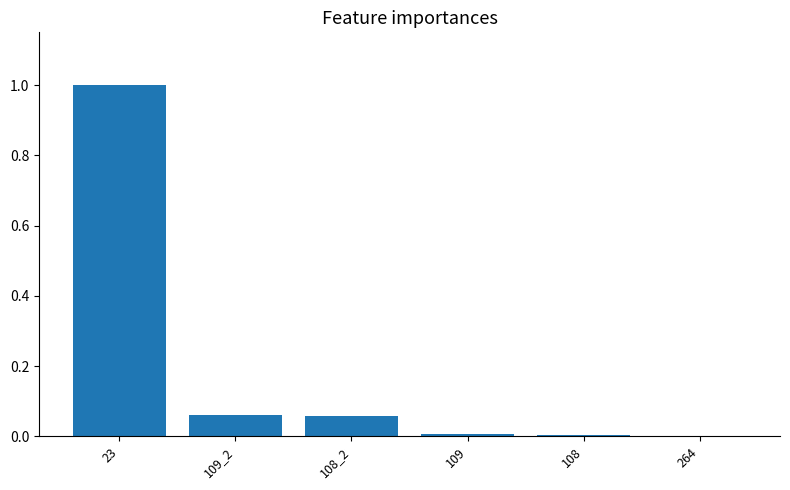

Read the value at 23.

1.0